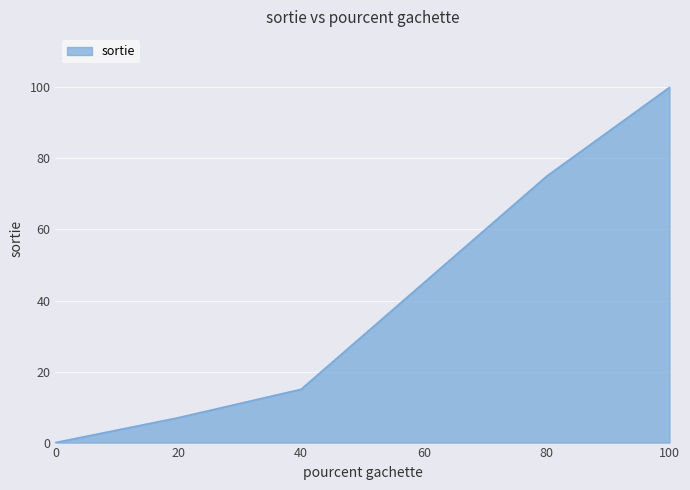

Reading right to left, transcribe all the data shown in this chart.

100	75	45	15	7	0